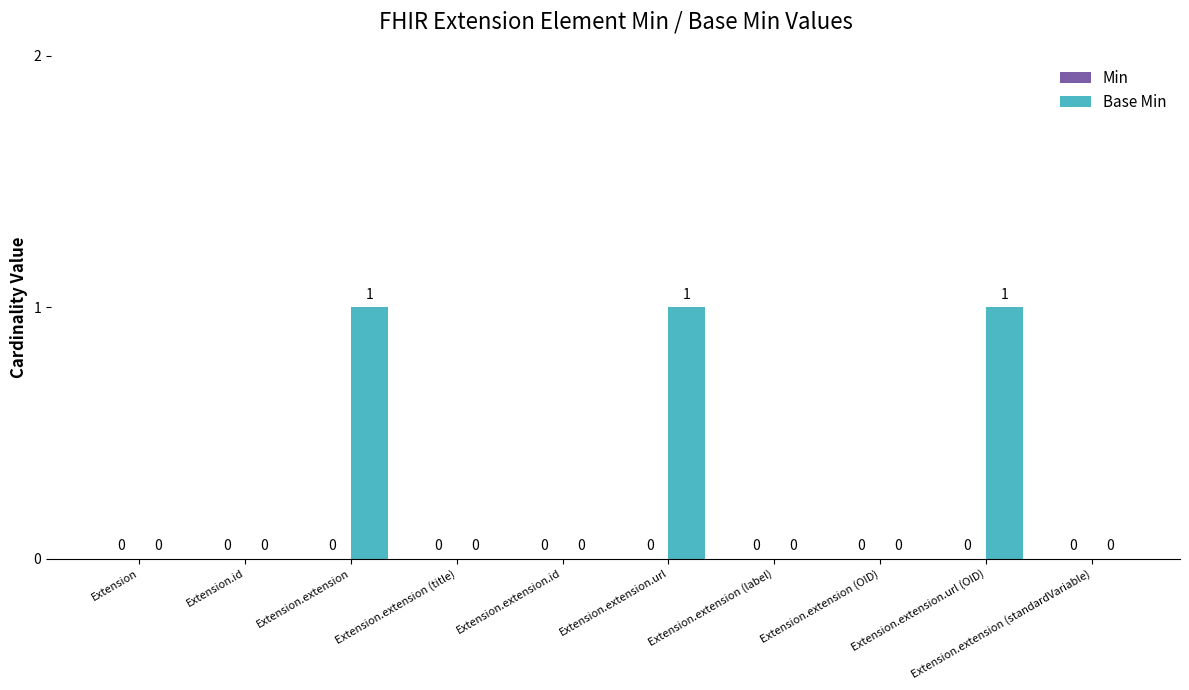

How many values are between 0 and 1?

10